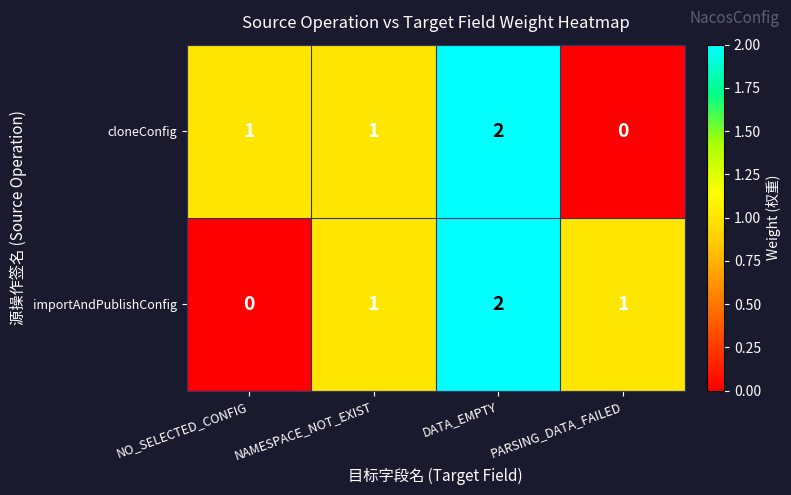

Reading left to right, transcribe all the data shown in this chart.

cloneConfig: NO_SELECTED_CONFIG=1	NAMESPACE_NOT_EXIST=1	DATA_EMPTY=2	PARSING_DATA_FAILED=0
importAndPublishConfig: NO_SELECTED_CONFIG=0	NAMESPACE_NOT_EXIST=1	DATA_EMPTY=2	PARSING_DATA_FAILED=1